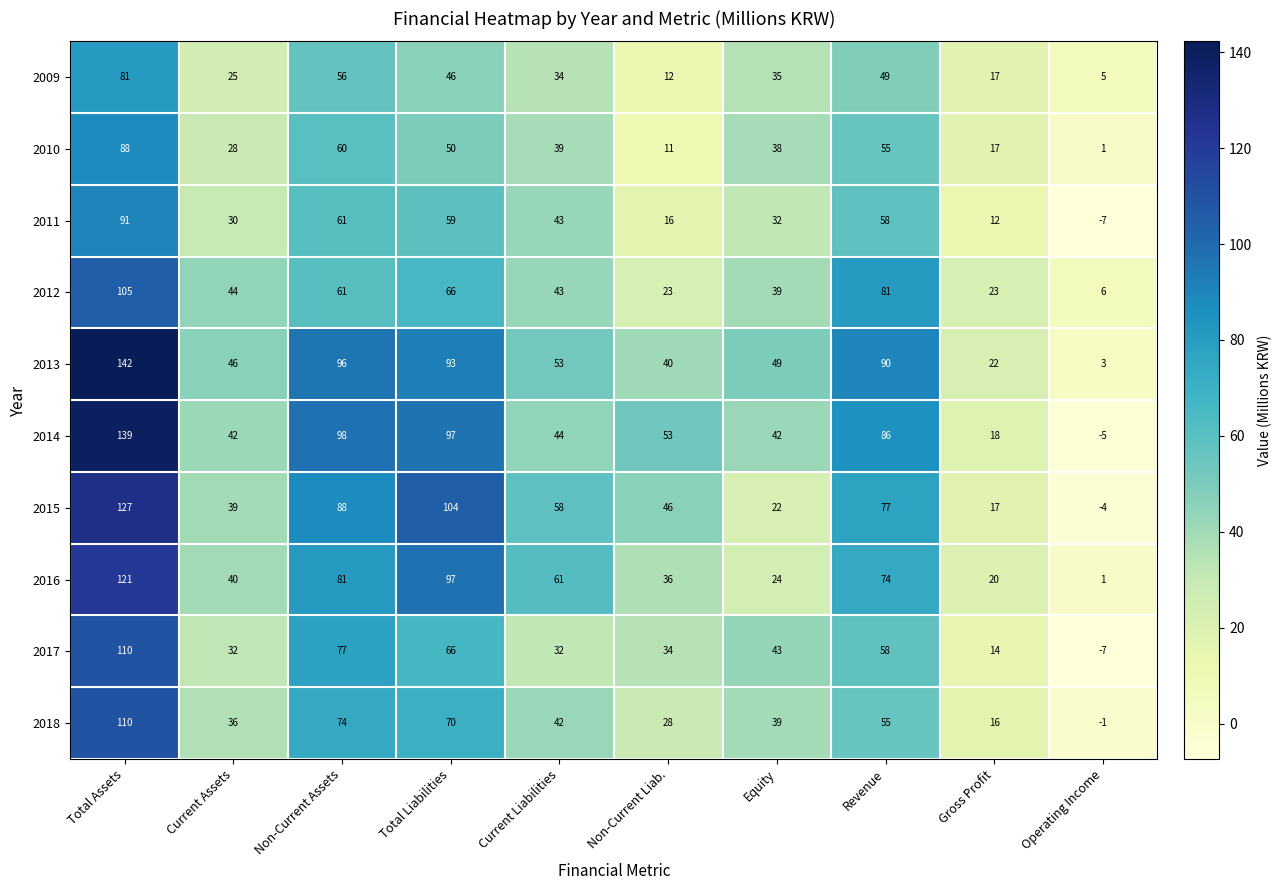

Which series has the widest spread of values?

2014